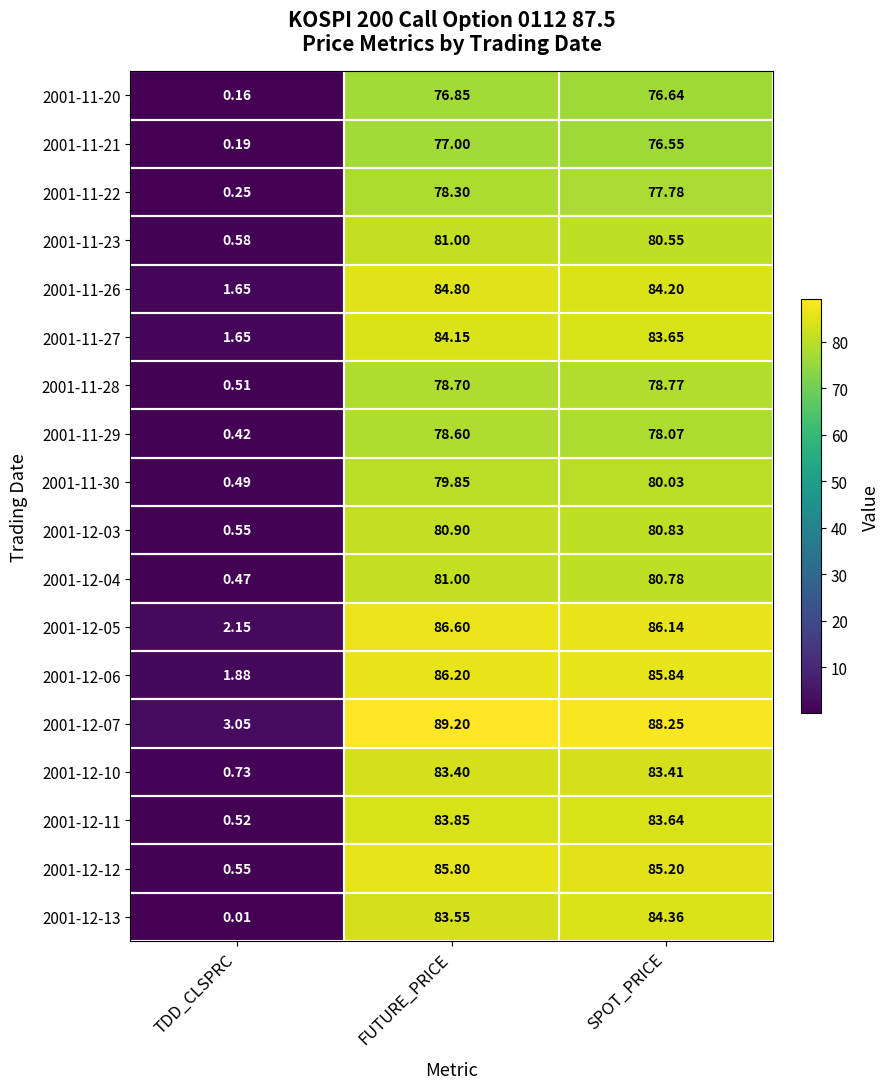

Is the value of 2001-12-13 at FUTURE_PRICE greater than the value of 2001-11-22 at SPOT_PRICE?

Yes